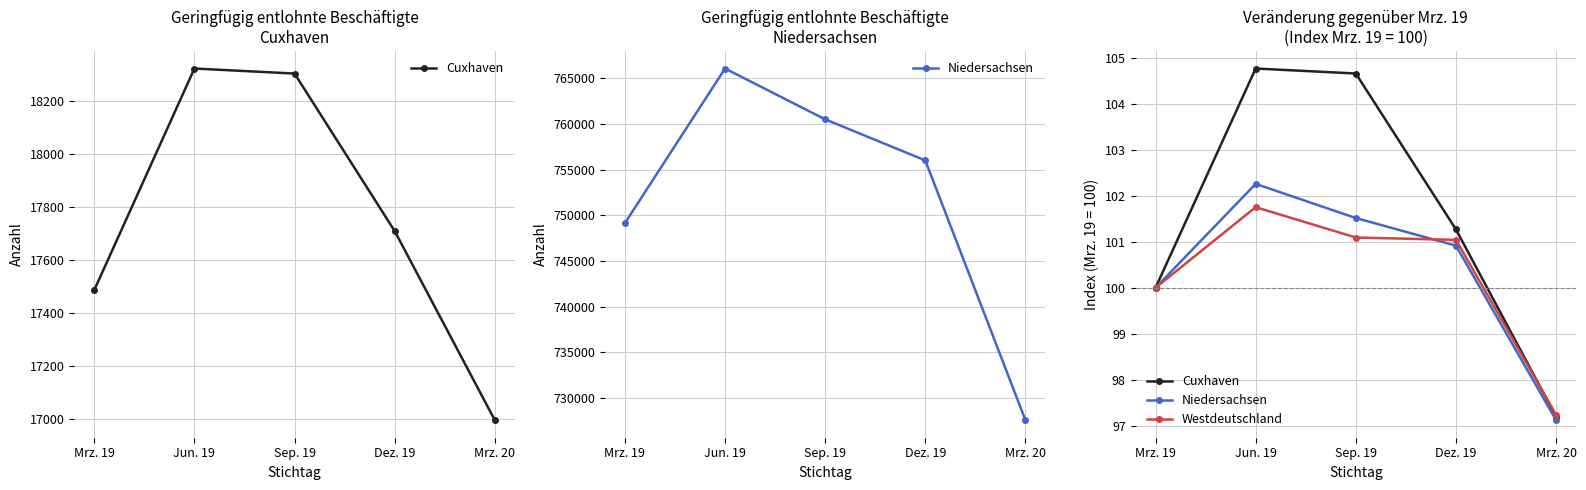

True or false: Niedersachsen has a value of 148.0 at Dez. 19.

False